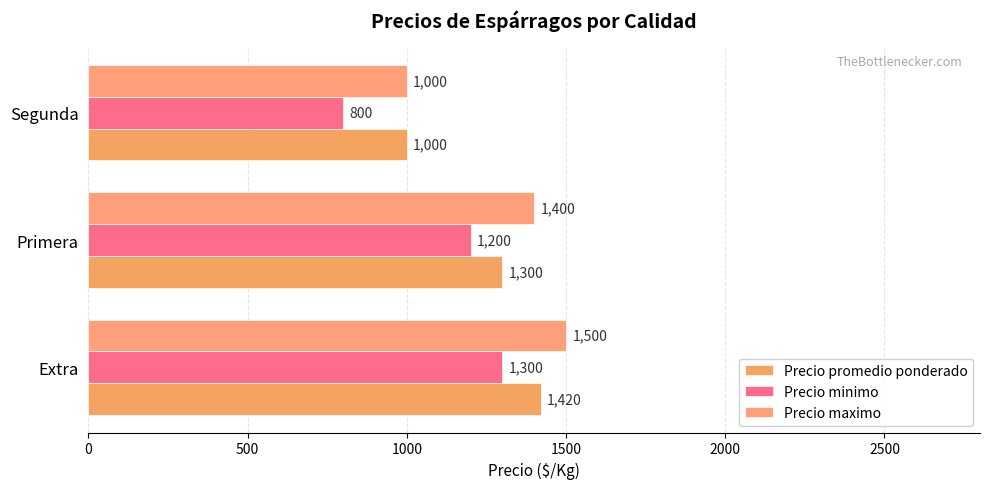

How many series are shown in this chart?

3